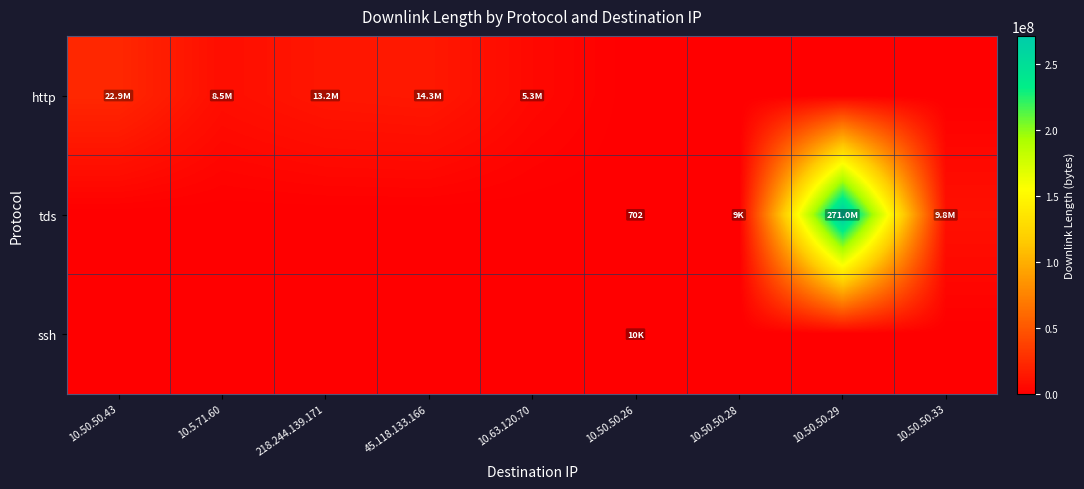

At which label does http first exceed 5340909?

10.50.50.43